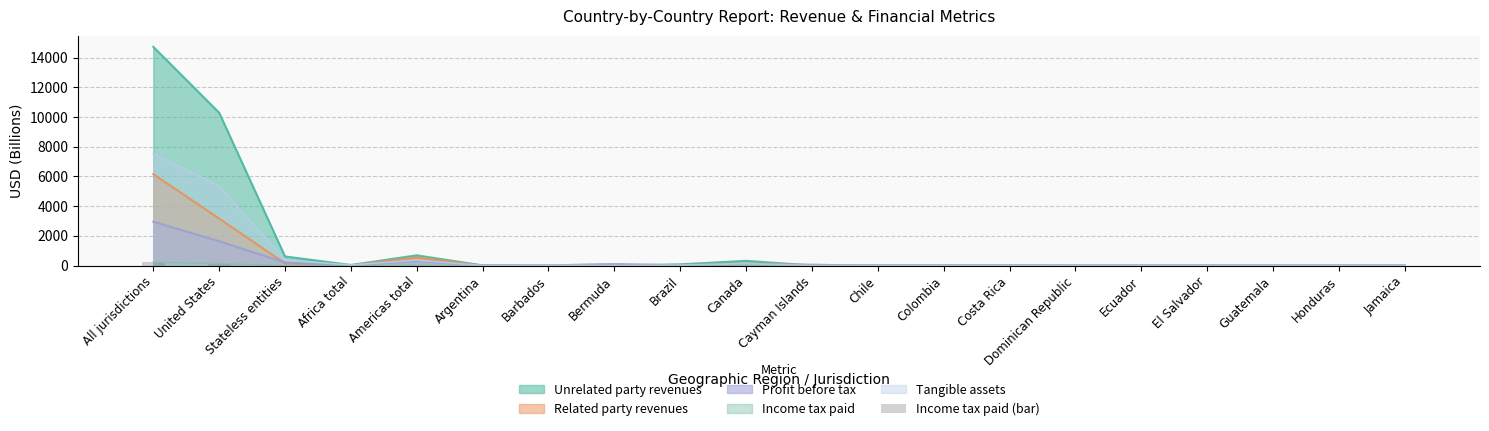

How many bars are there in total?

20